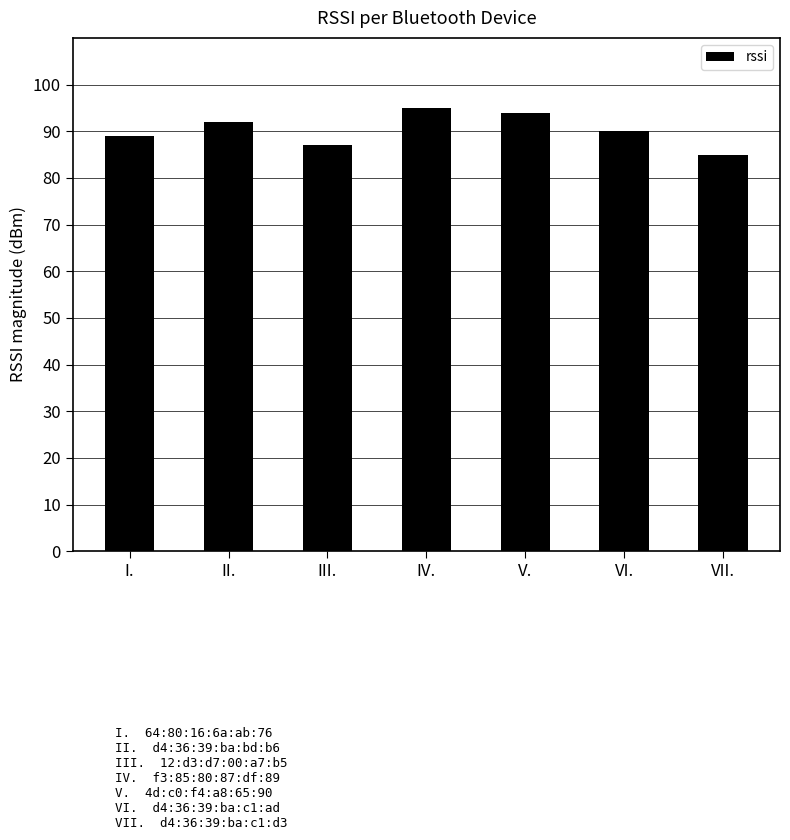

Read the value at IV., to the nearest 5.

95